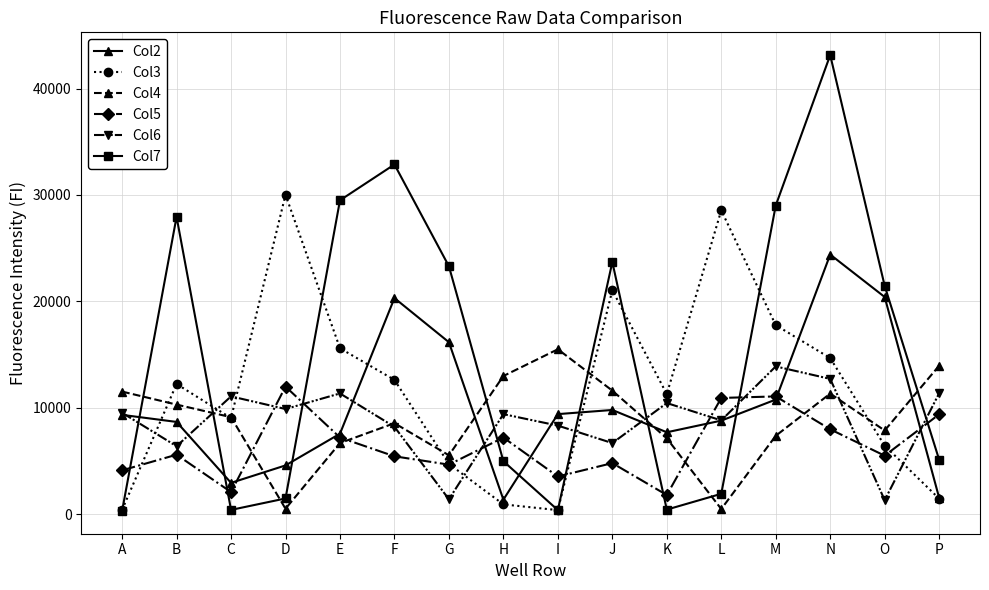

The value of Col2 at B is 14057. True or false?

False